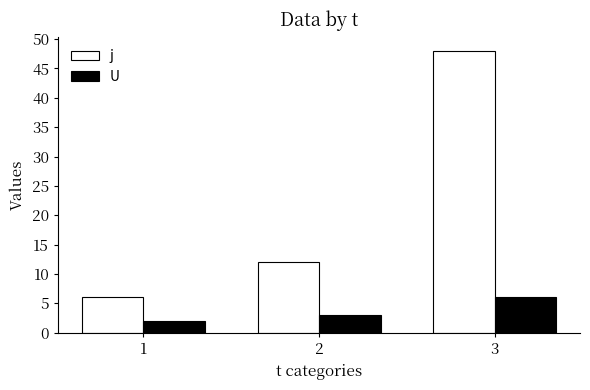

What is the difference between the highest and lowest values at 2?

9